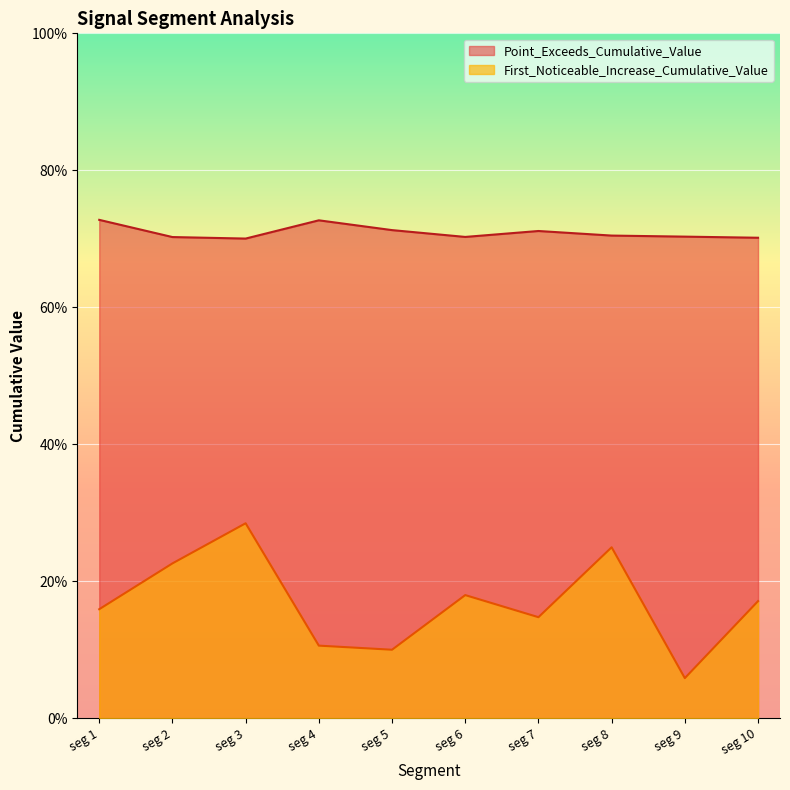

How many lines are shown in the chart?

2